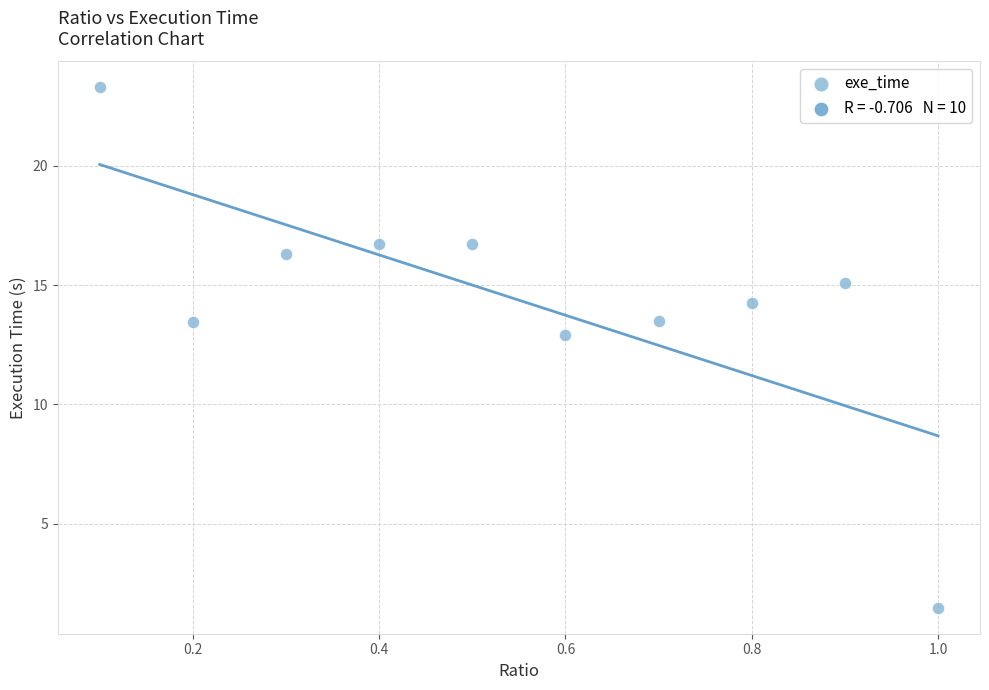

What Y value in the scatter plot is closest to 12?

12.9